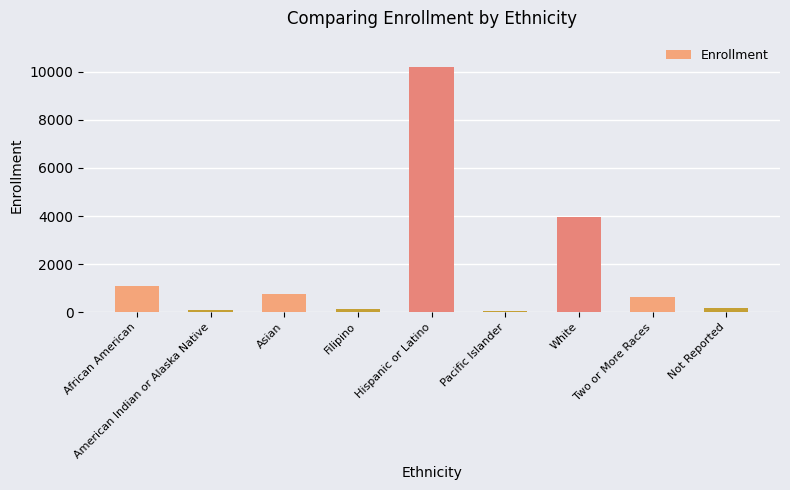

What is the change in value from American Indian or Alaska Native to Pacific Islander?

-74